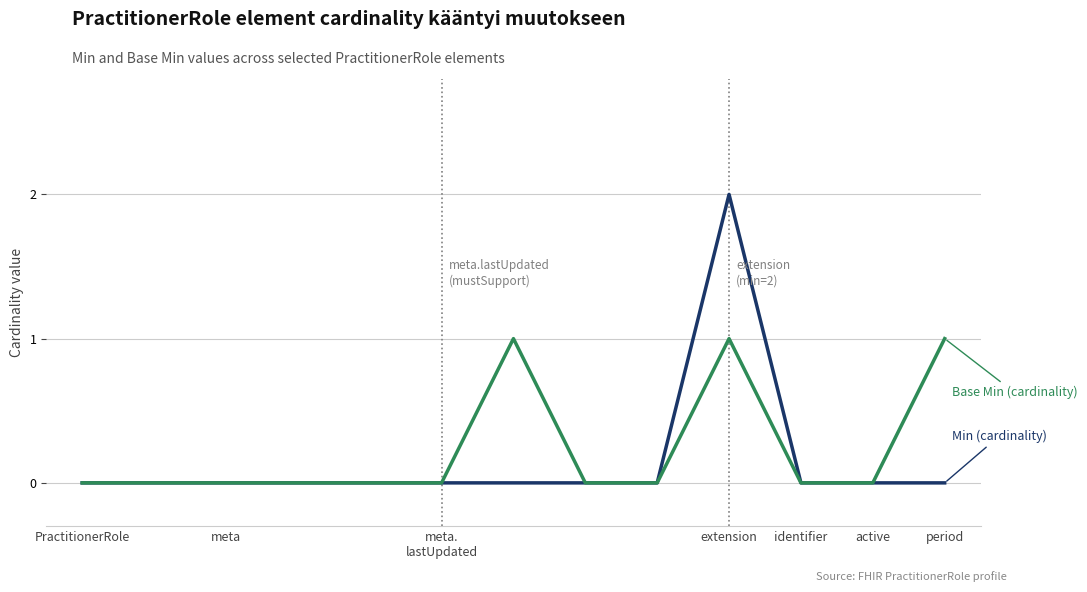

Is this an area chart (filled region under the line)?

No